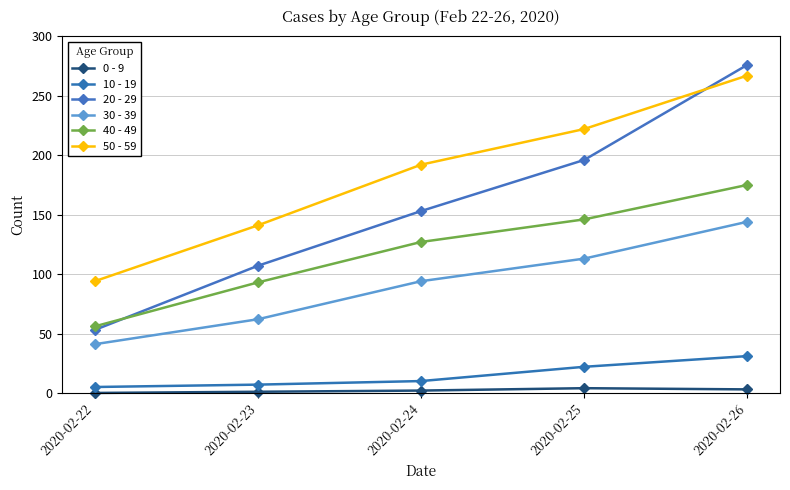

The value of 40 - 49 at 2020-02-24 is 127. True or false?

True